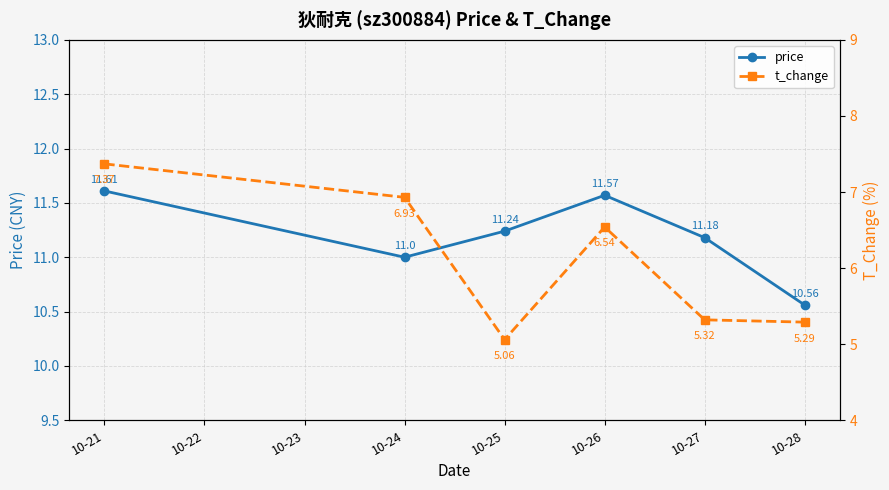

Reading left to right, transcribe all the data shown in this chart.

price: 11.6	11.0	11.2	11.6	11.2	10.6
t_change: 7.4	6.9	5.1	6.5	5.3	5.3